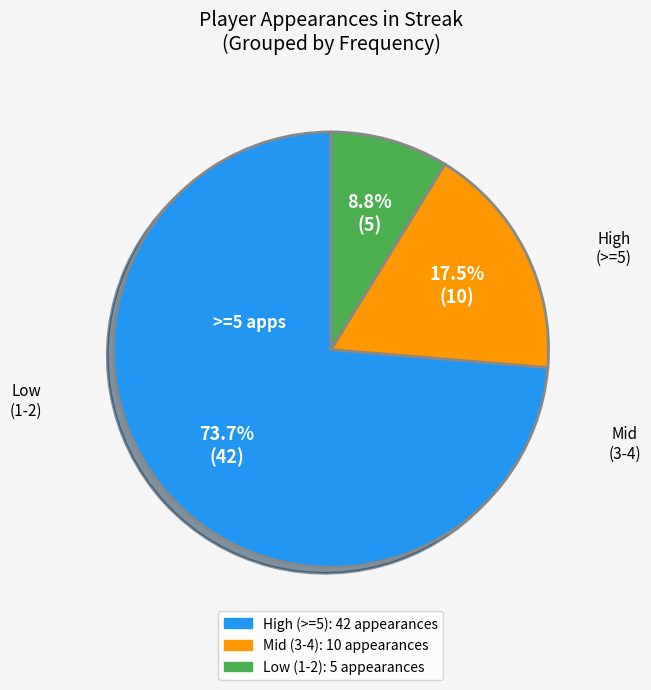

Count the number of slices in the pie.

3